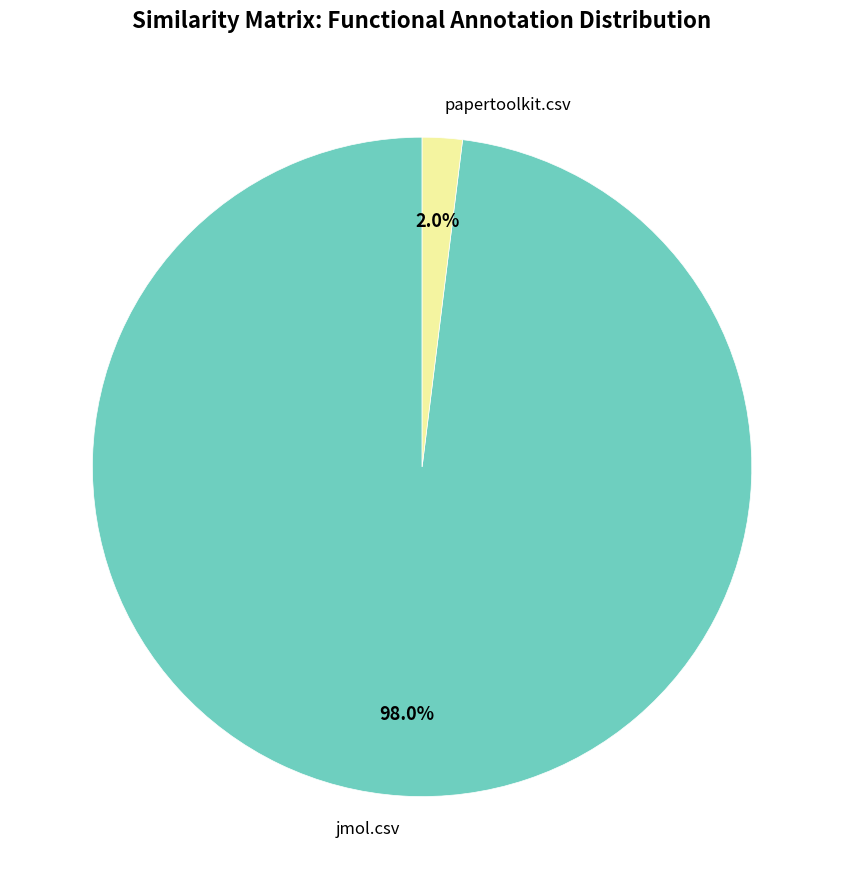

Which category has the biggest portion of the pie?

jmol.csv